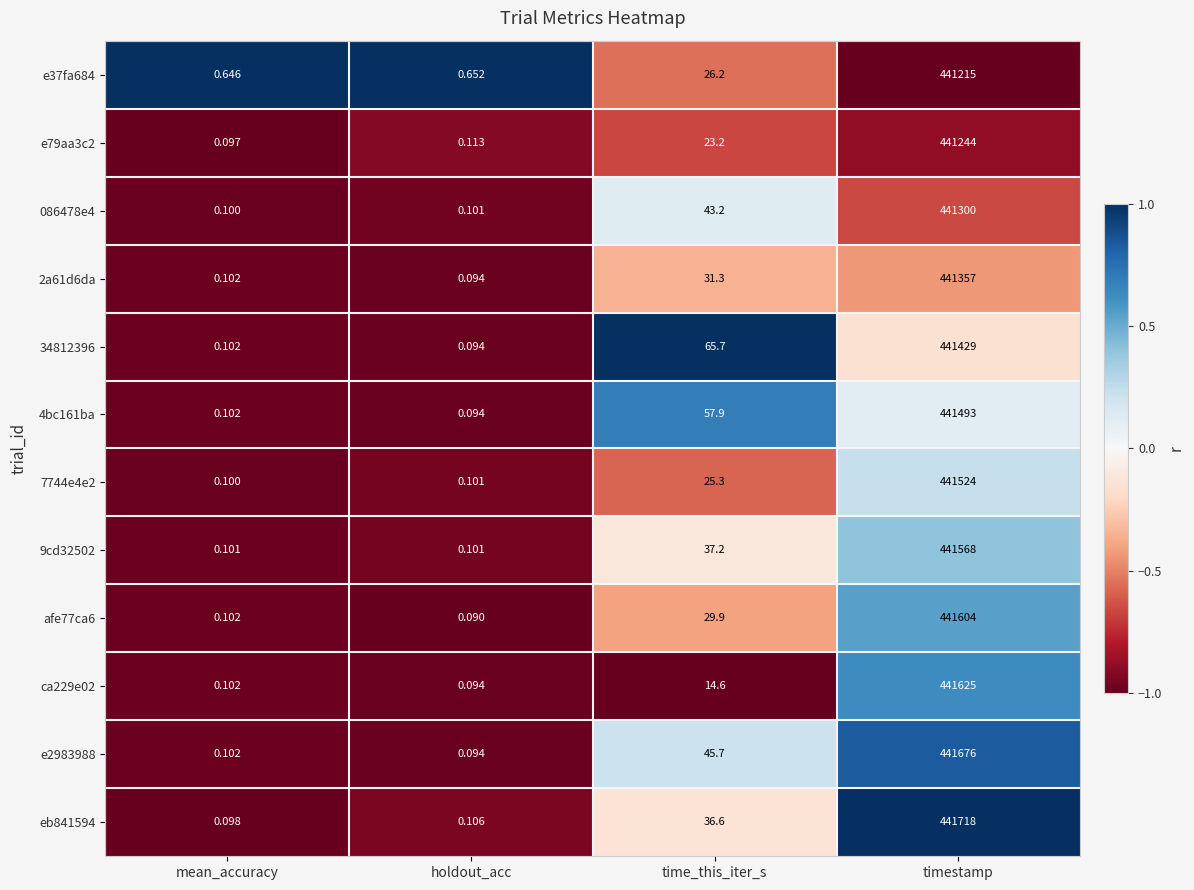

At which category is the sum across all series the highest?

timestamp